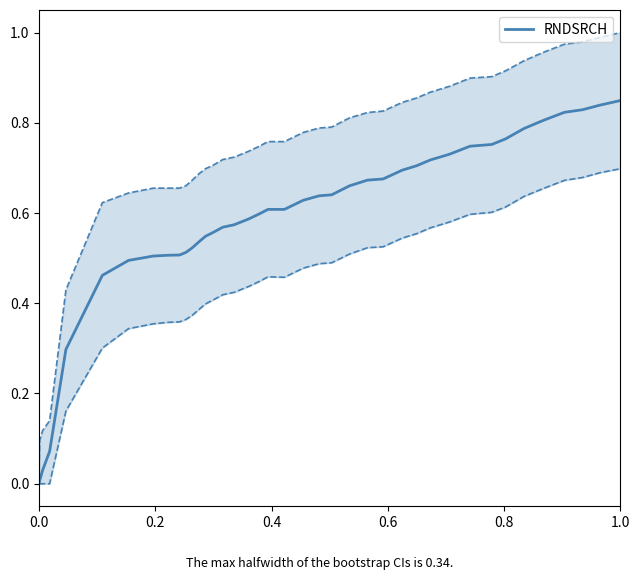

How many lines are shown in the chart?

1